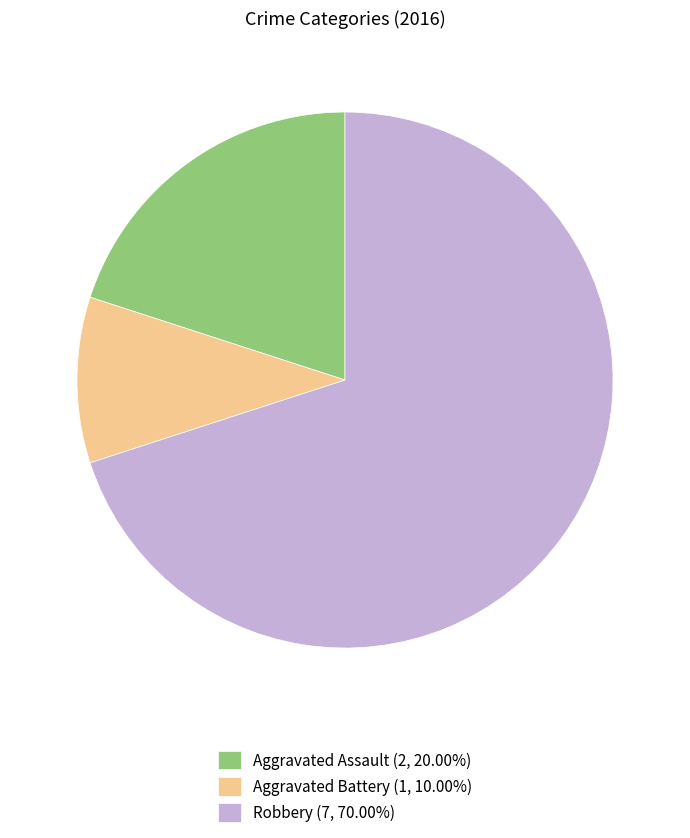

Approximately how many times larger is the value at Robbery (7, 70.00%) compared to Aggravated Assault (2, 20.00%)?

3.5